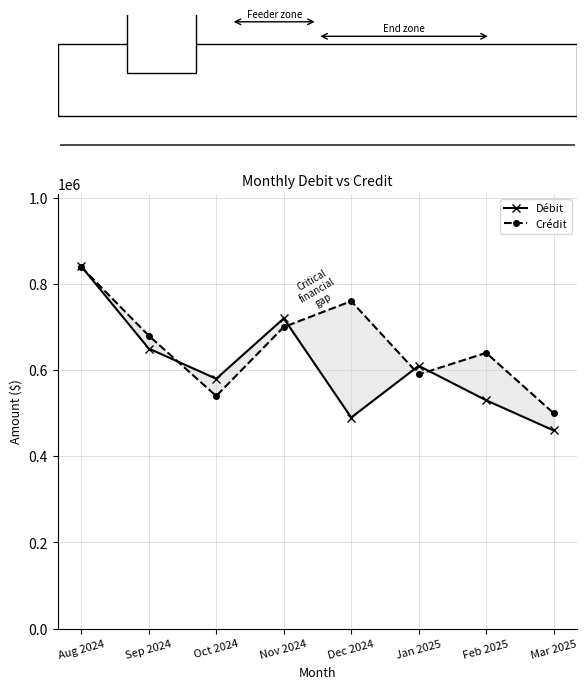

At how many categories does at least one series exceed 689643?

3